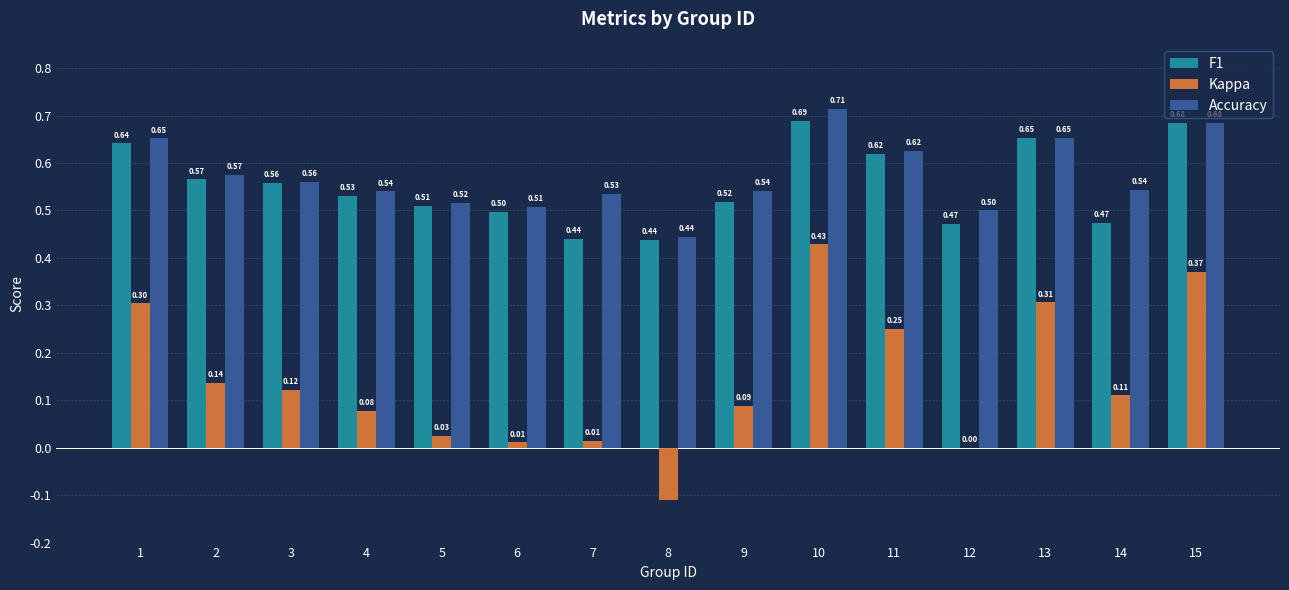

At which category is the sum across all series the highest?

10